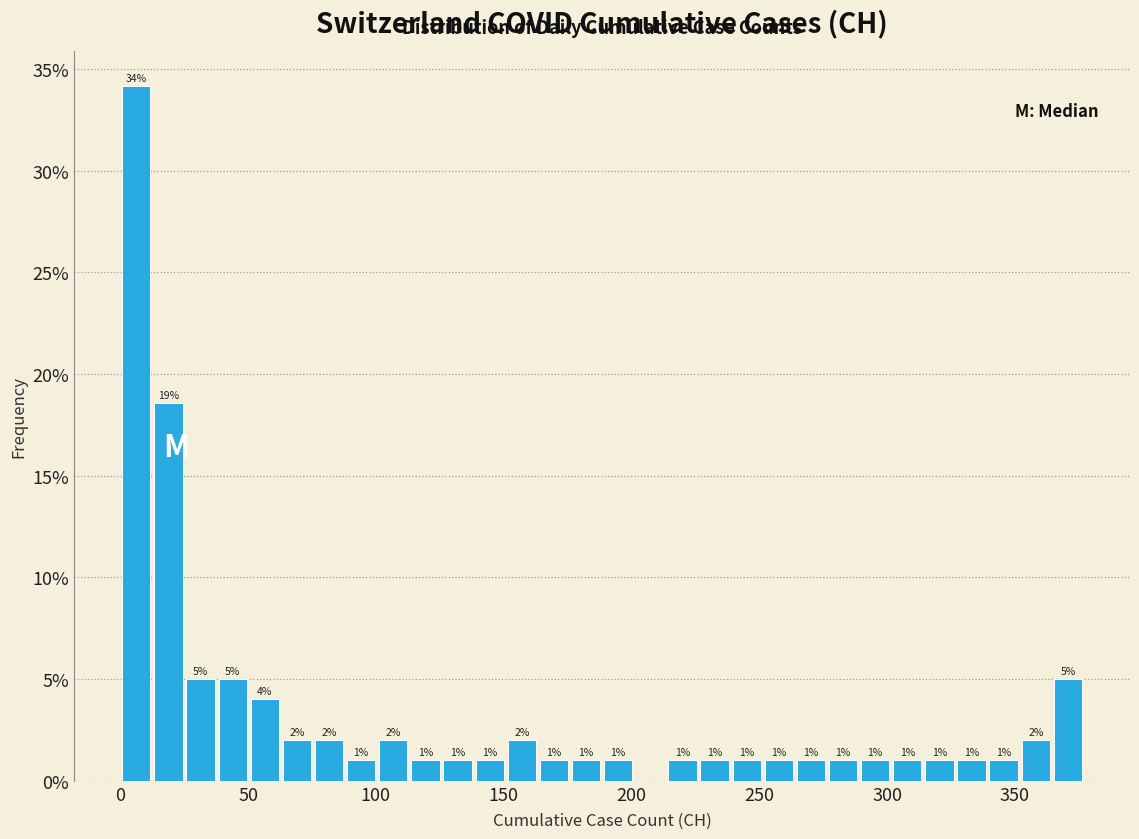

Around what value on the x-axis is the tallest bar? Give the approximate position of its centre, as read against the axis.

5